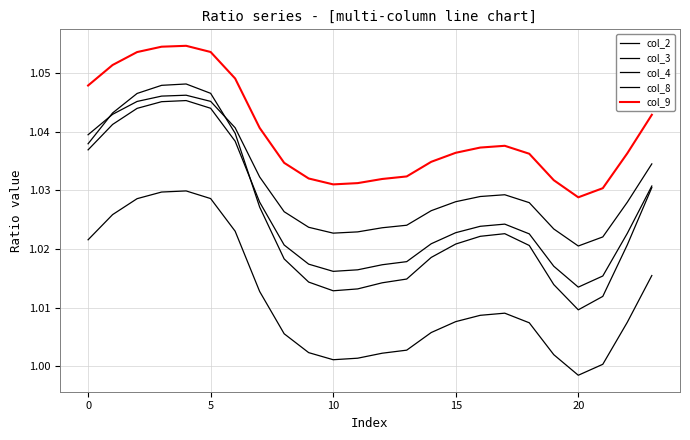

Which category has the lowest value in the col_8 series?

20